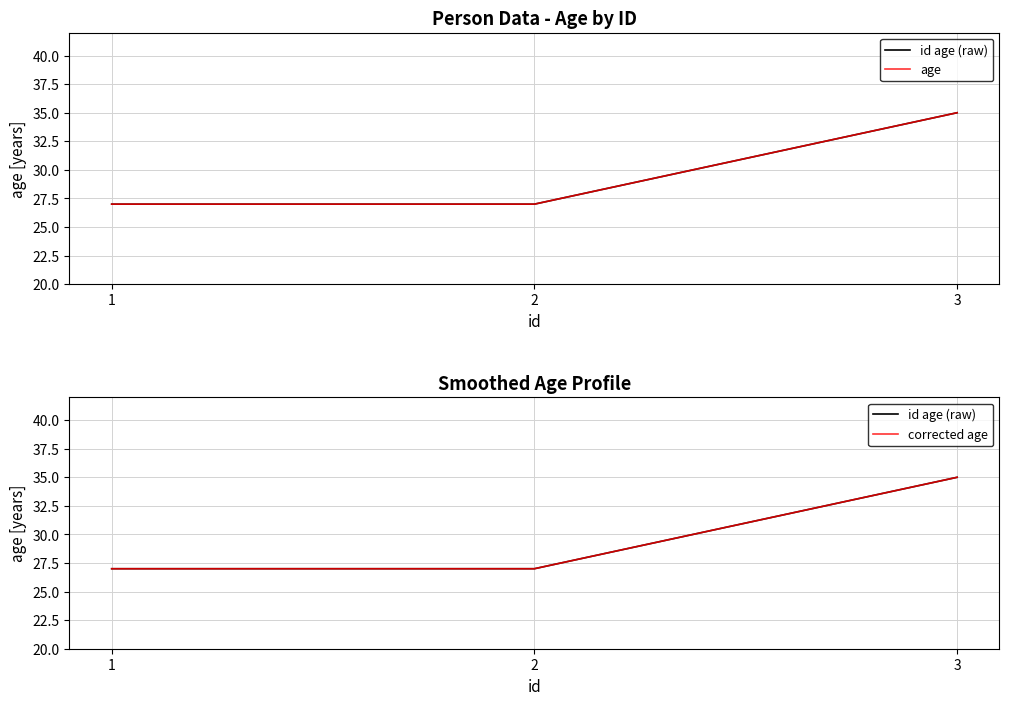

What is the sum of the id age (raw) values at 3 and 1?

62